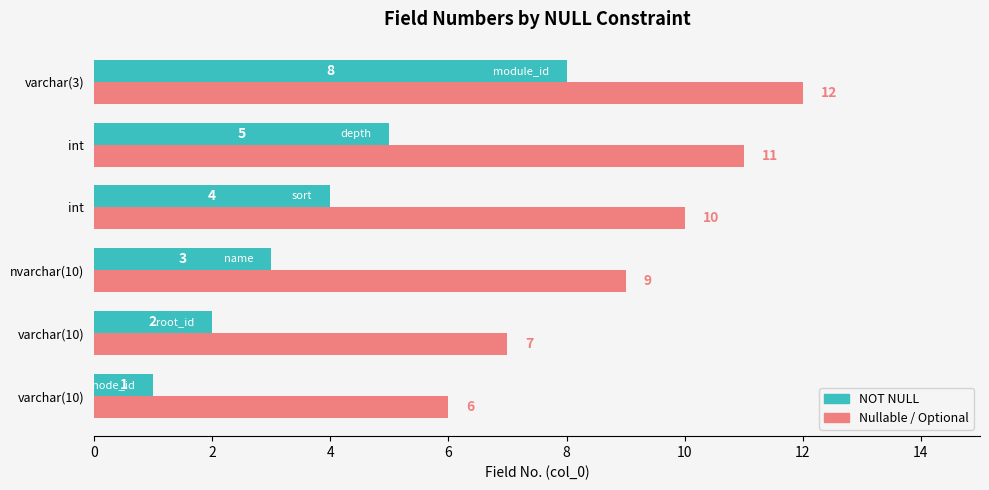

Rank the series by their average value, from highest to lowest.

Nullable / Optional, NOT NULL